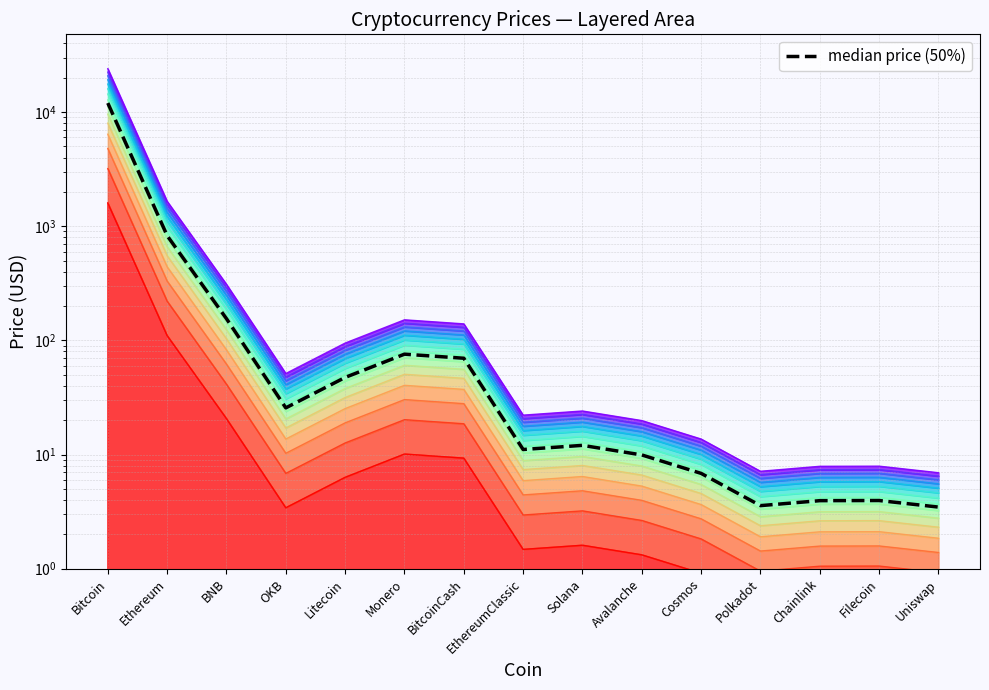

What is the minimum value shown in the chart?

3.5